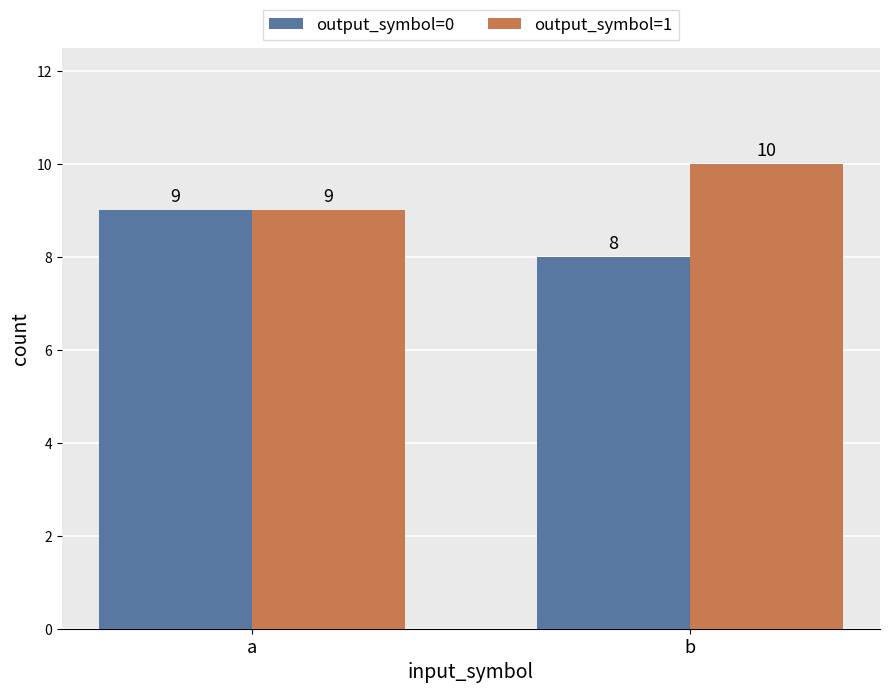

List the labels in order of output_symbol=0 value, smallest first.

b, a